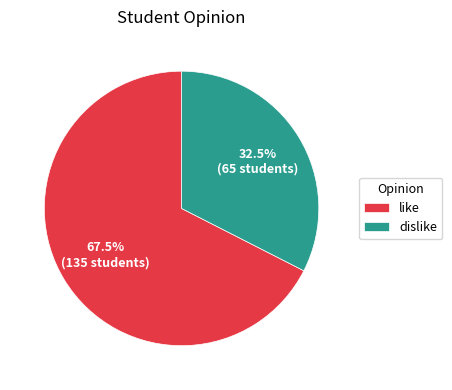

What percentage is NOT represented by like?

32.5%